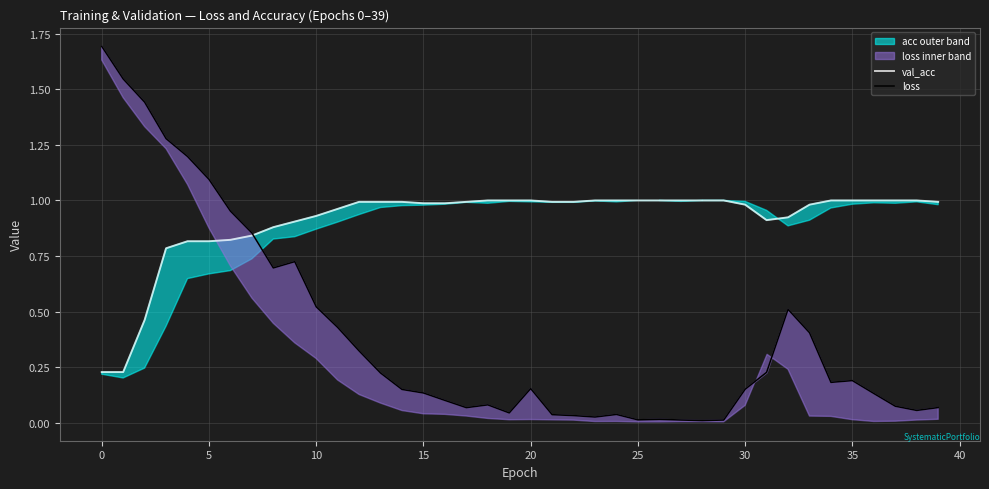

Reading right to left, list all the values displayed in this chart.

val_acc: 1.0	1.0	1.0	1.0	1.0	1.0	1.0	0.9	0.9	1.0	1.0	1.0	1.0	1.0	1.0	1.0	1.0	1.0	1.0	1.0	1.0	1.0	1.0	1.0	1.0	1.0	1.0	1.0	1.0	0.9	0.9	0.9	0.8	0.8	0.8	0.8	0.8	0.5	0.2	0.2
loss: 0.1	0.1	0.1	0.1	0.2	0.2	0.4	0.5	0.2	0.2	0.0	0.0	0.0	0.0	0.0	0.0	0.0	0.0	0.0	0.2	0.0	0.1	0.1	0.1	0.1	0.1	0.2	0.3	0.4	0.5	0.7	0.7	0.9	1.0	1.1	1.2	1.3	1.4	1.5	1.7